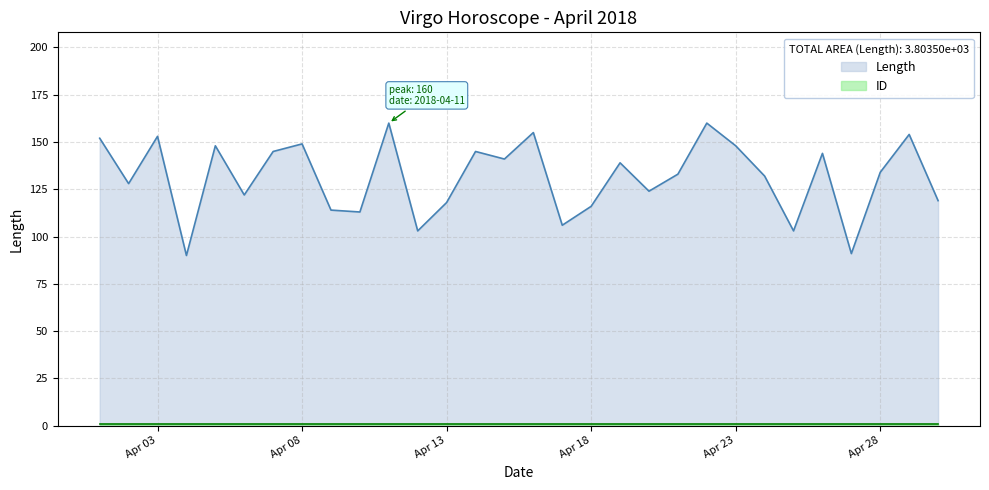

Does the chart have visible grid lines?

Yes